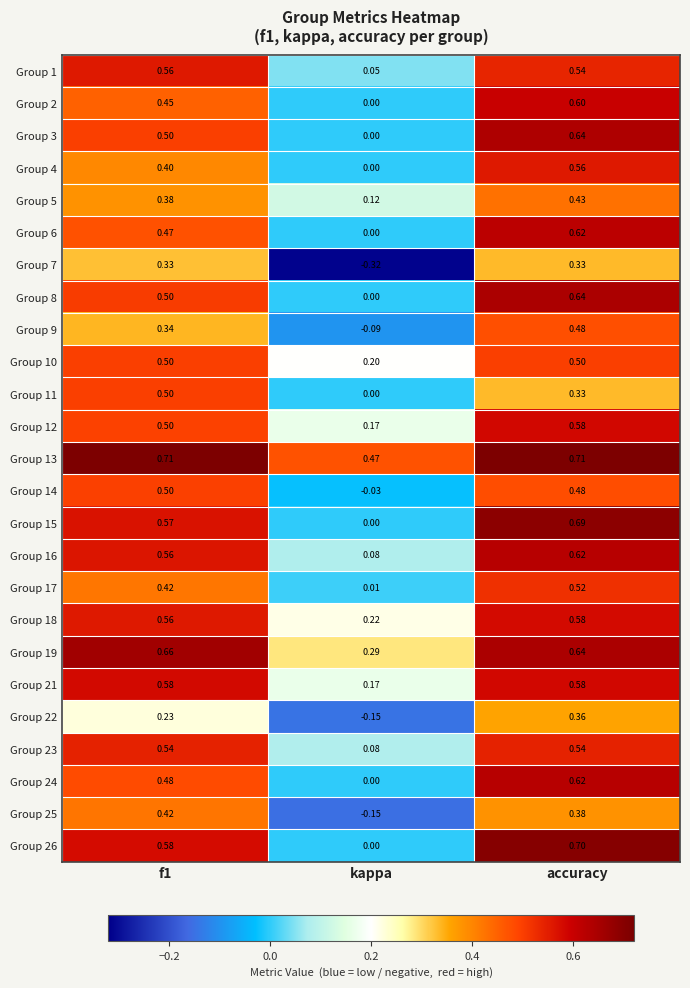

Which label corresponds to the smallest value in the chart?

kappa